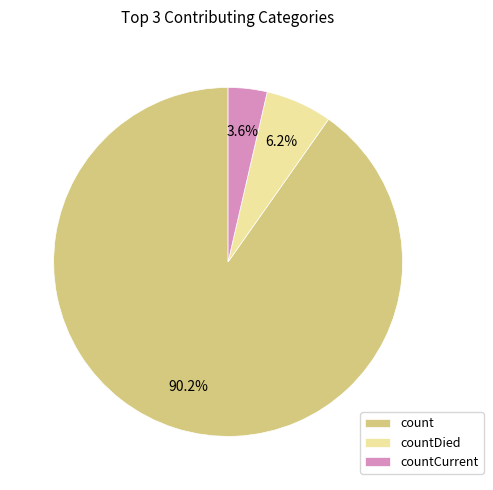

Is it true that countDied is 1% of the pie?

False